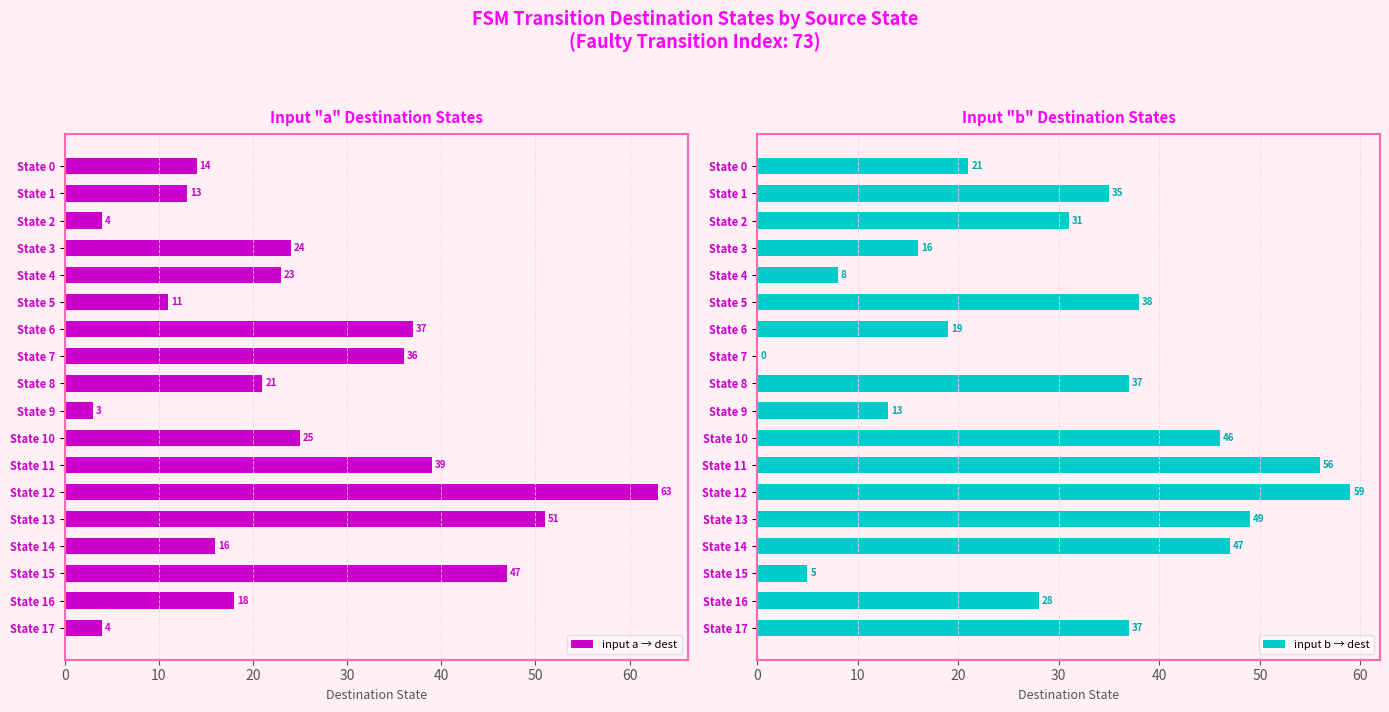

How many values in the input b → dest series exceed 35?

8